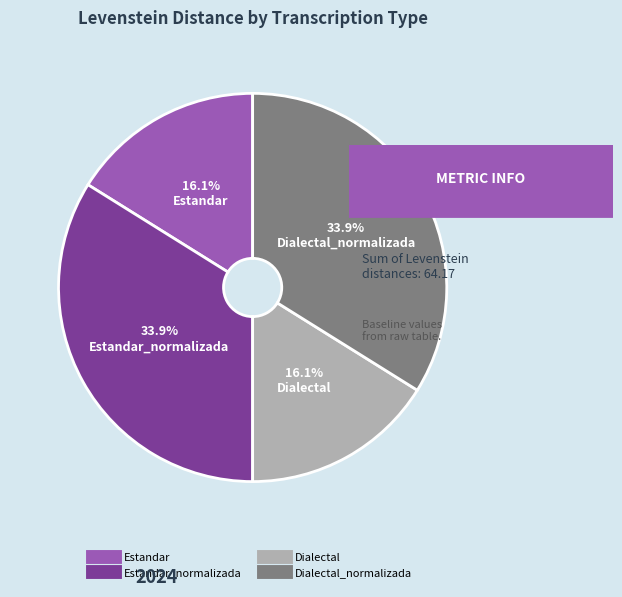

Is there a majority slice in this chart?

No